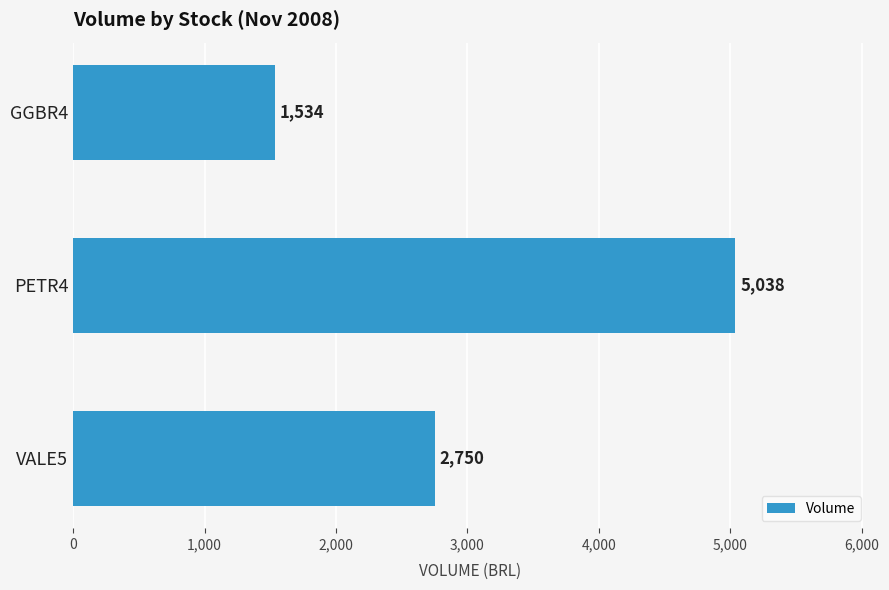

What is the sum of all values?

9322